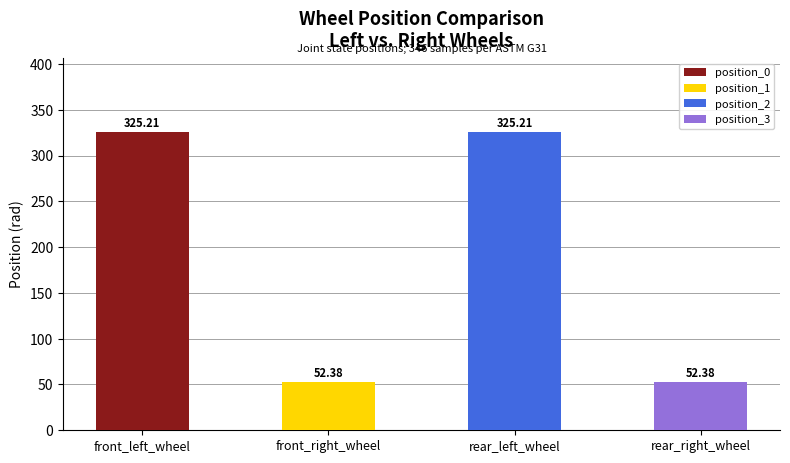

What is the label of the 4th bar from the right?

front_left_wheel